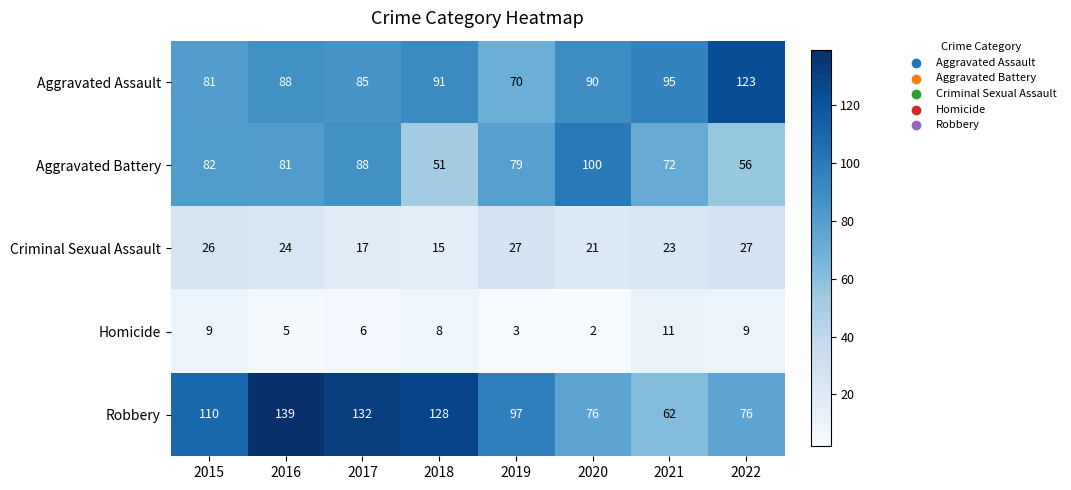

Rank the series by their maximum value, from lowest to highest.

Homicide, Criminal Sexual Assault, Aggravated Battery, Aggravated Assault, Robbery